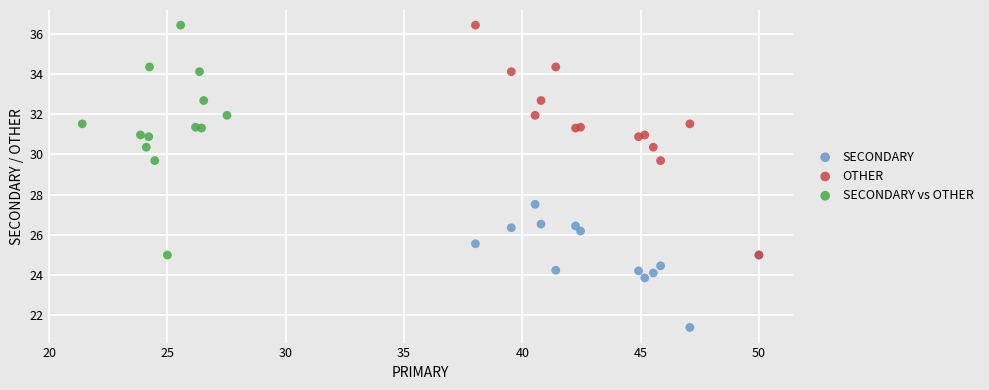

What are all the series names shown in the legend?

SECONDARY, OTHER, SECONDARY vs OTHER